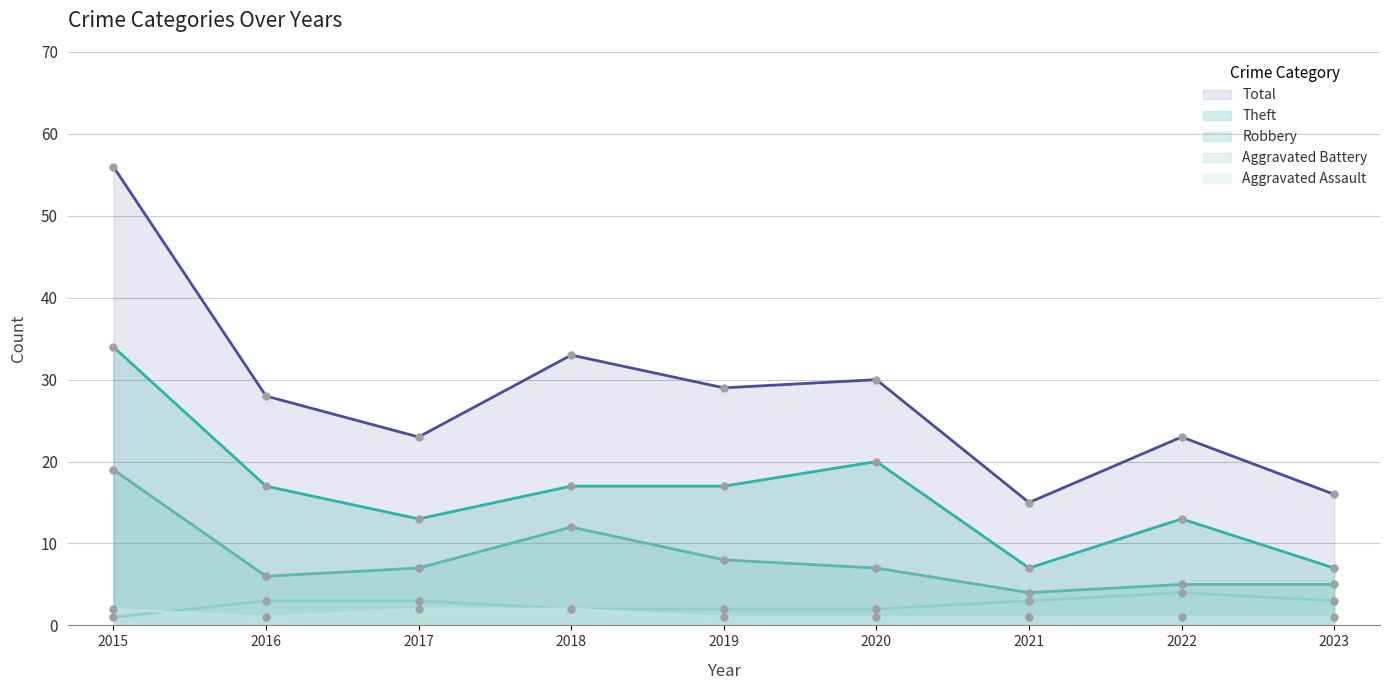

Is the value of Total at 2022 greater than the value of Aggravated Battery at 2023?

Yes